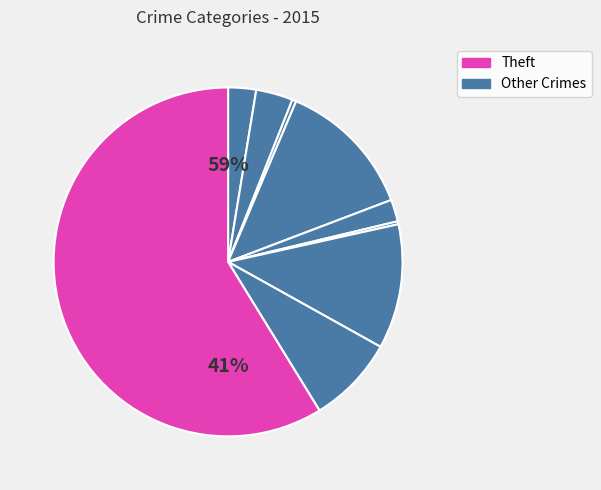

To the nearest percent, what is the average slice percentage?

11%